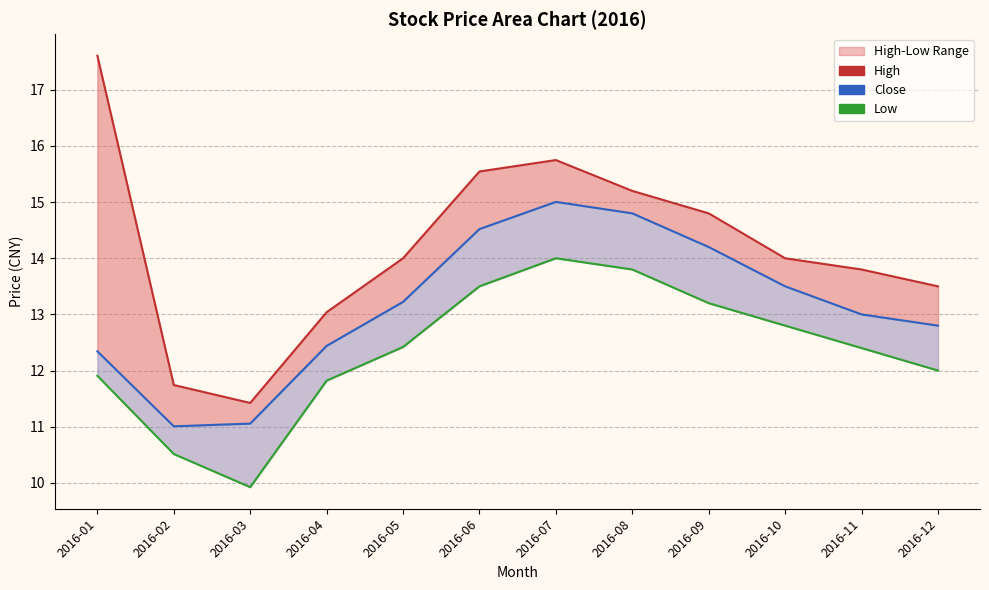

How many values in the low_line series exceed 12?

7